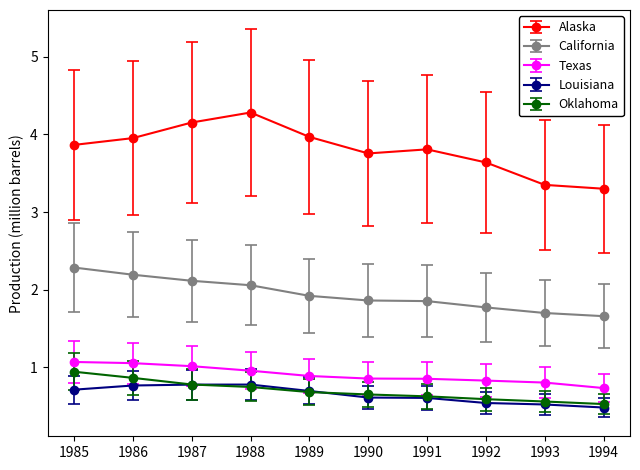

Count the Louisiana values in the range 0 to 1.

10